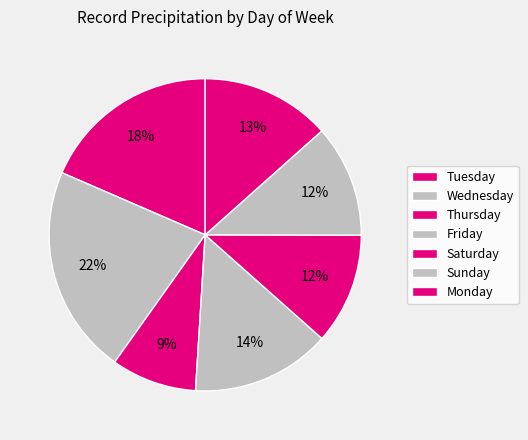

The Sunday slice represents 12% of the pie. True or false?

True